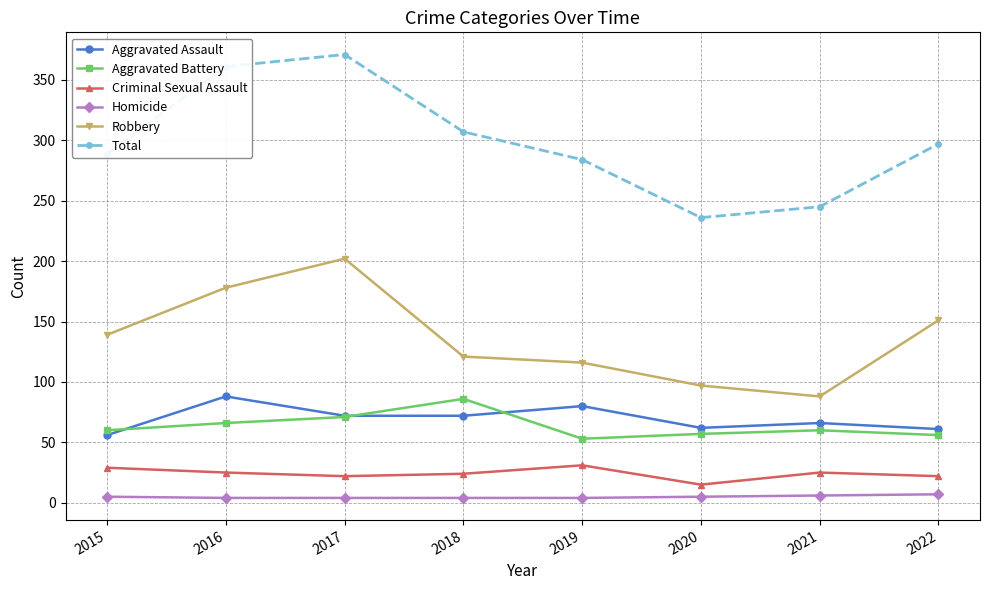

Count the number of categories in the chart.

8